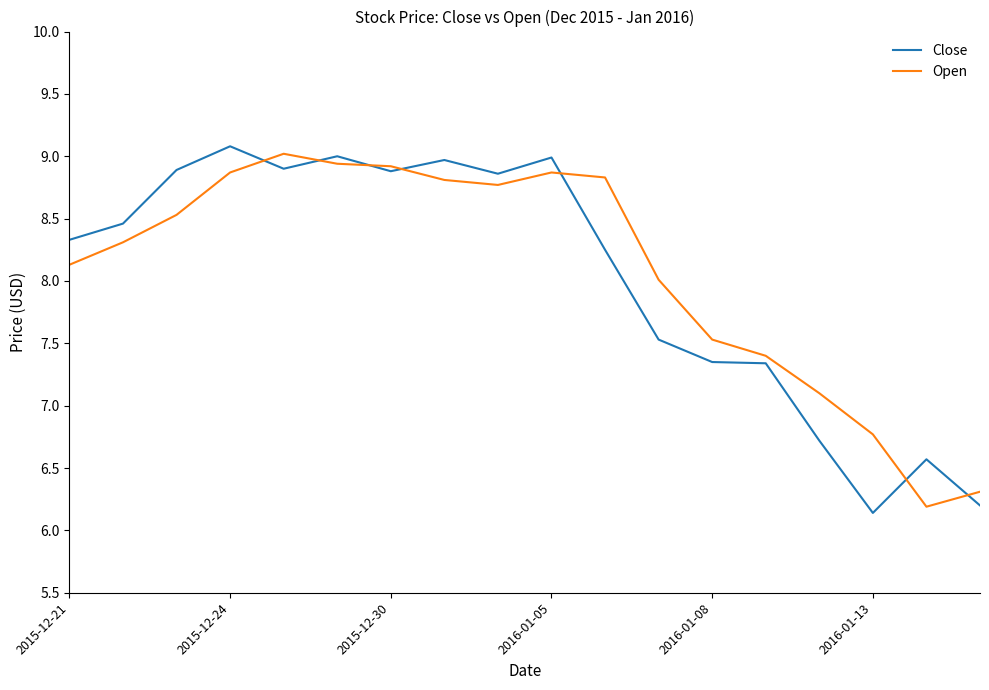

What is the highest value of the Close series?

9.1